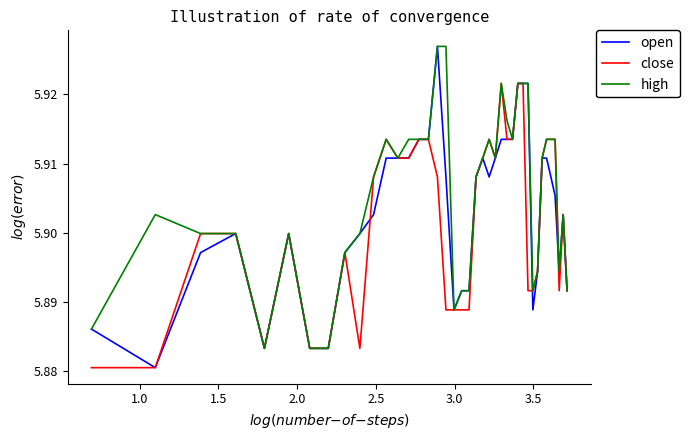

Which series has the largest total across all categories?

high